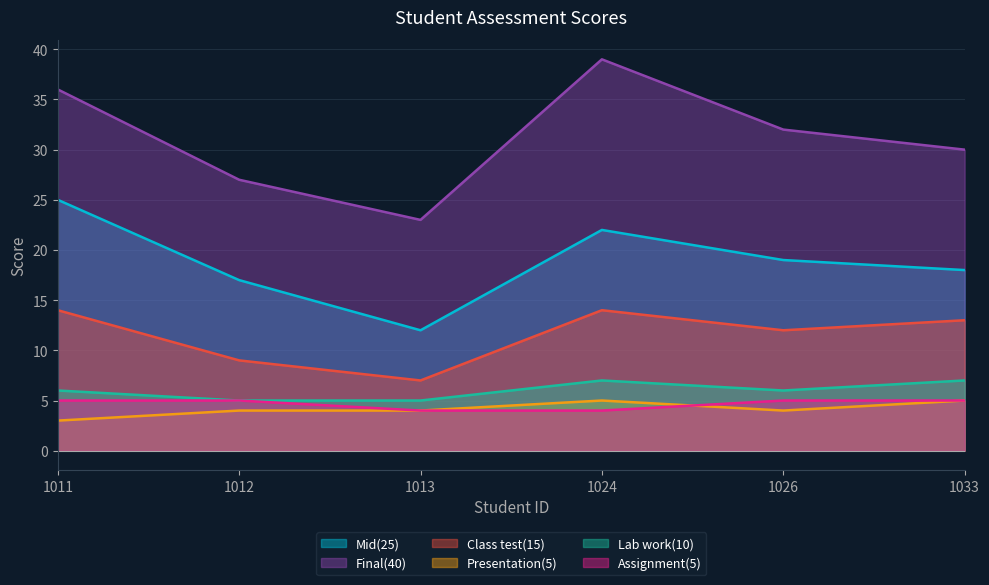

True or false: Mid(25) and Final(40) intersect in this chart.

False